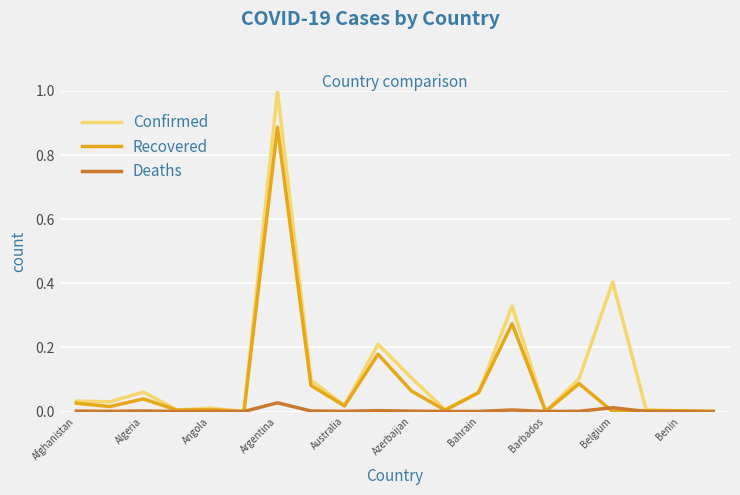

What is the sum of all Recovered values?

1.7